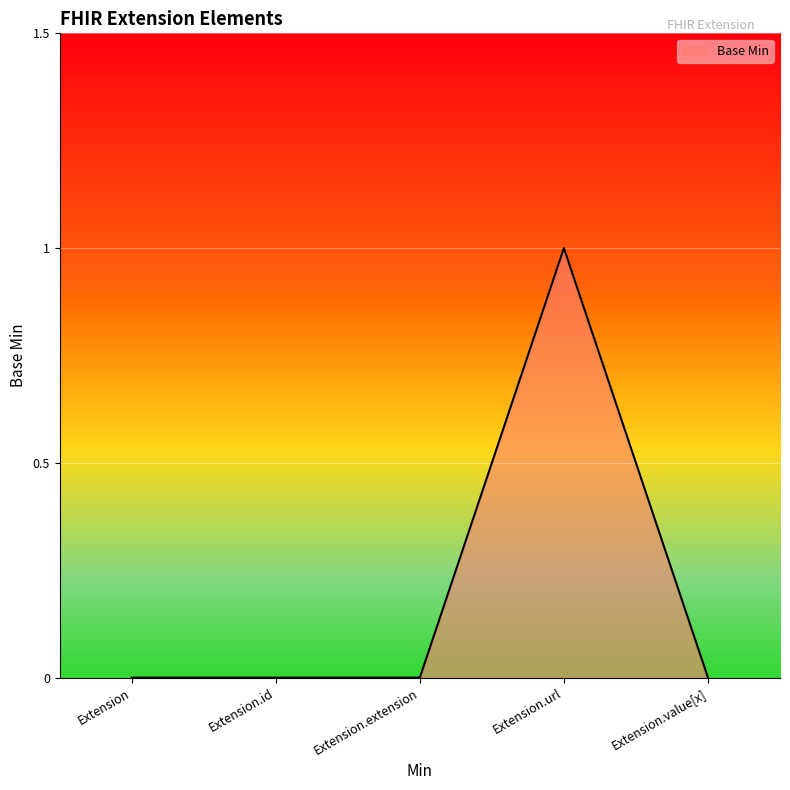

What position from the left is Extension.id?

2